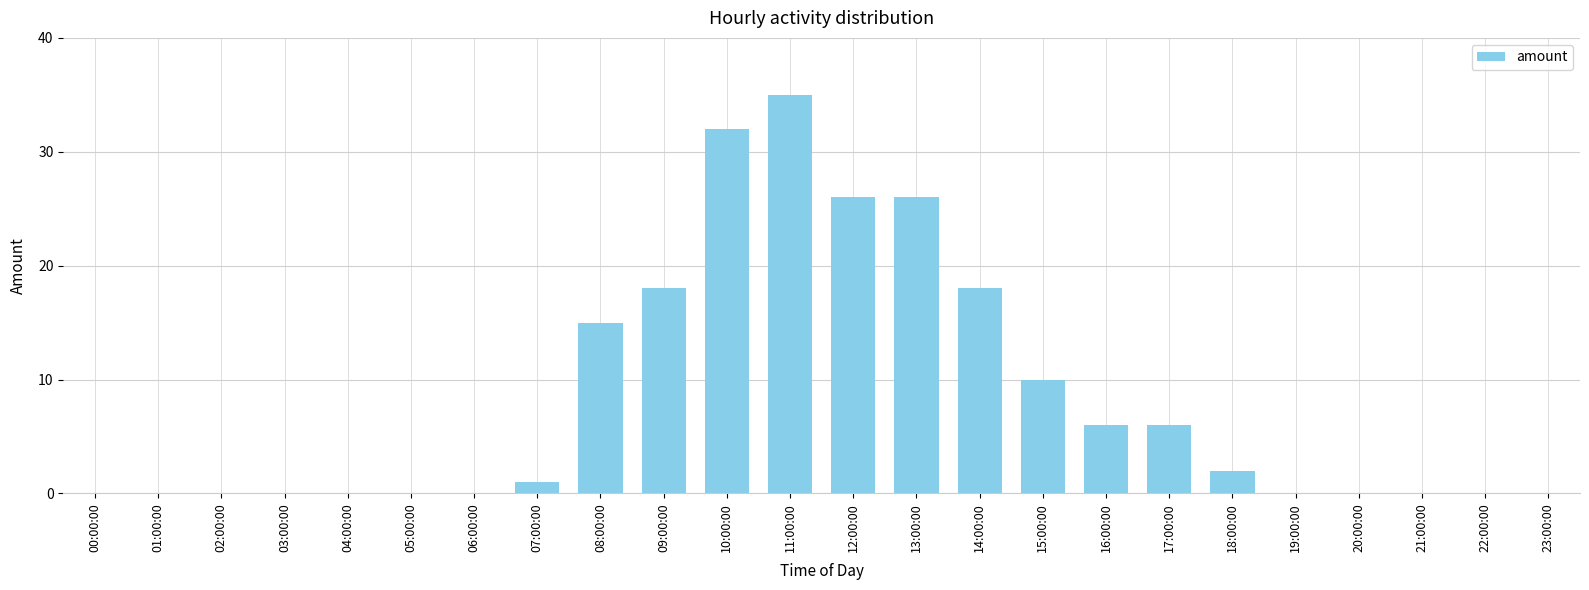

Count the number of categories in the chart.

24